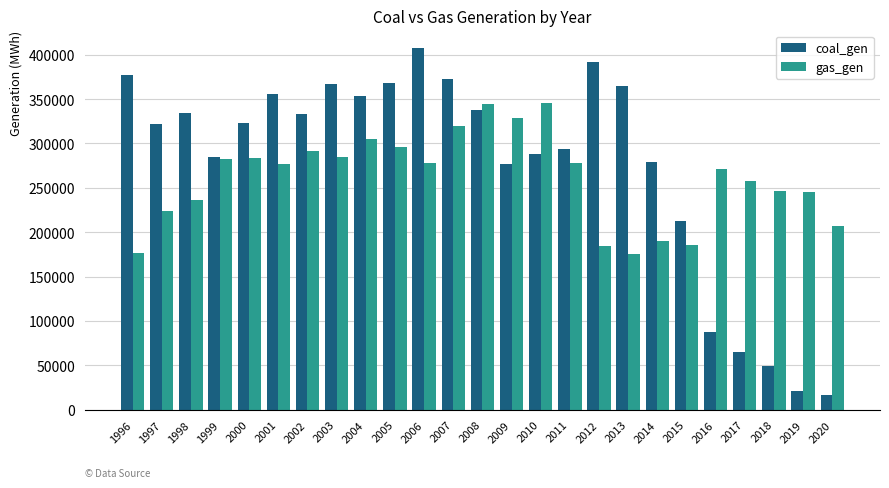

Where does the gas_gen series first go above 276761?

1999